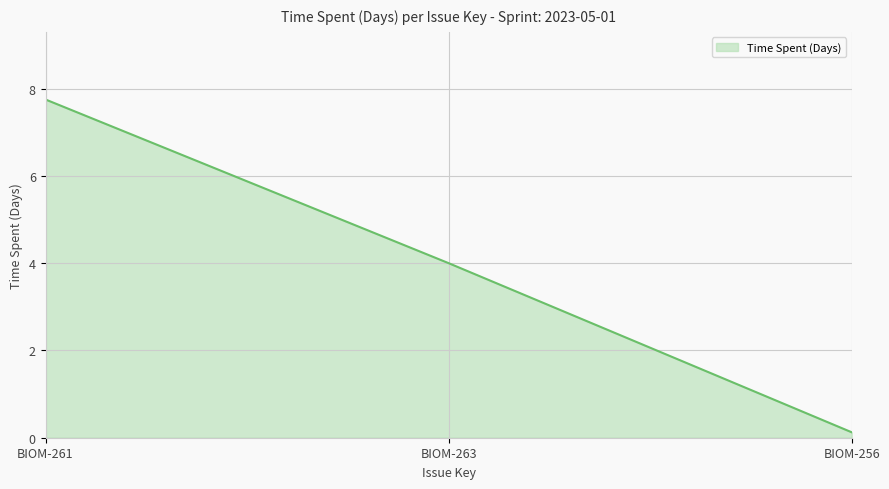

What is the minimum value shown in the chart?

0.1